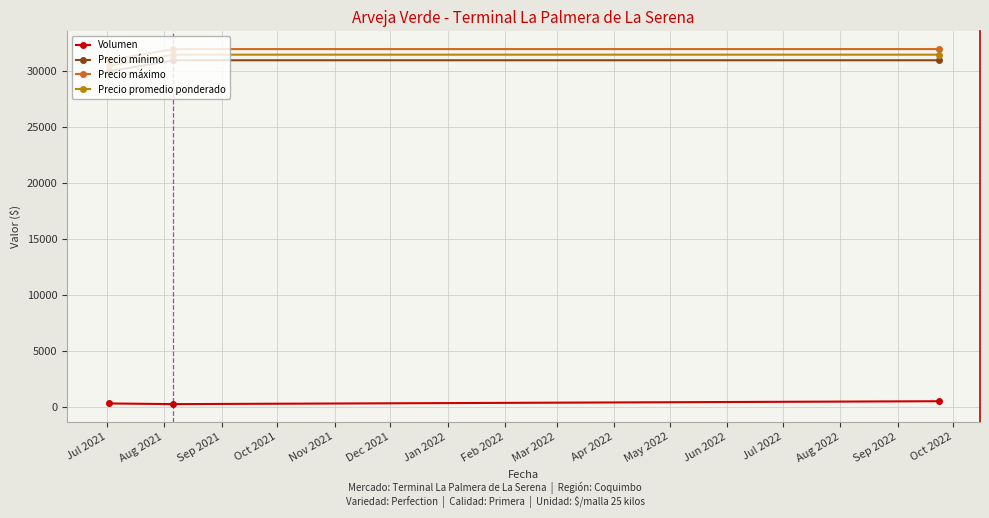

At how many categories does at least one series exceed 16052?

3